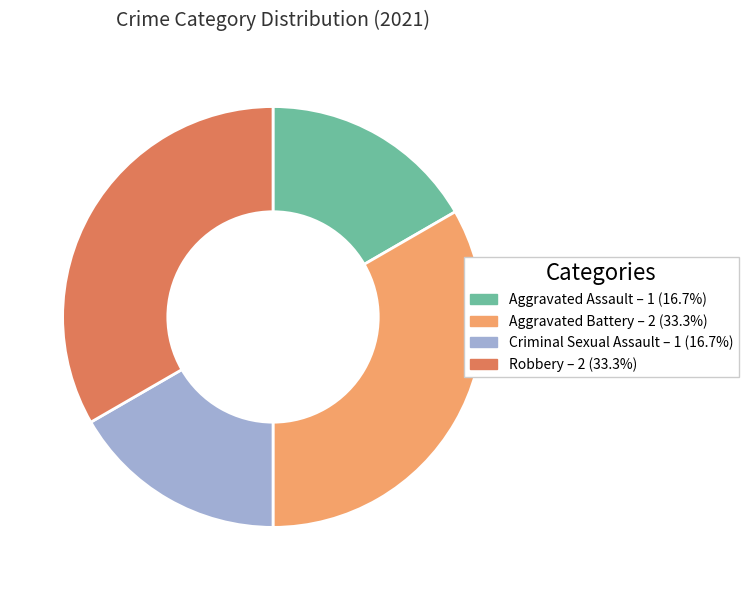

Approximately how many times larger is the value at Aggravated Battery compared to Robbery?

1.0